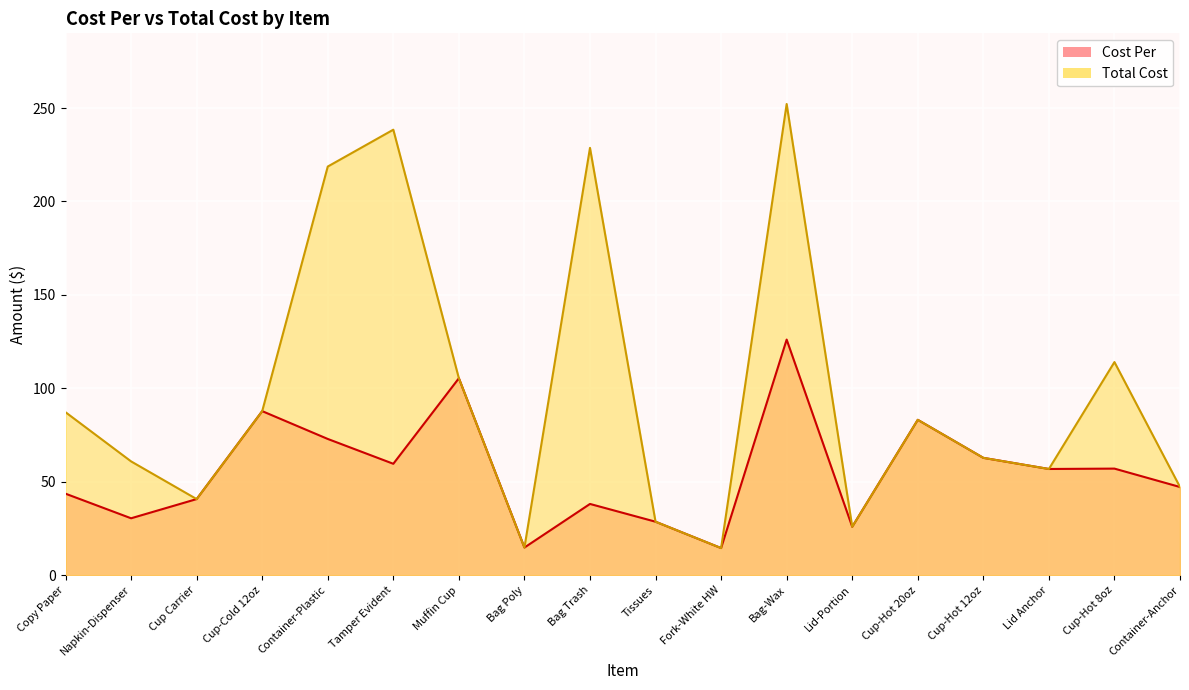

Which category has the highest value in the Cost Per series?

Bag-Wax